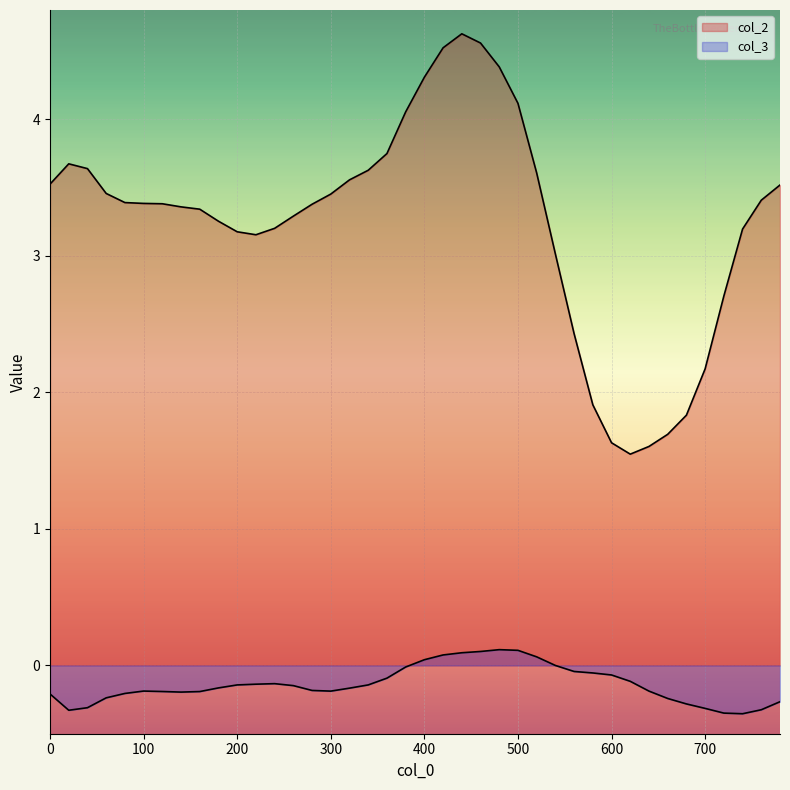

True or false: col_2 and col_3 cross at least once.

False